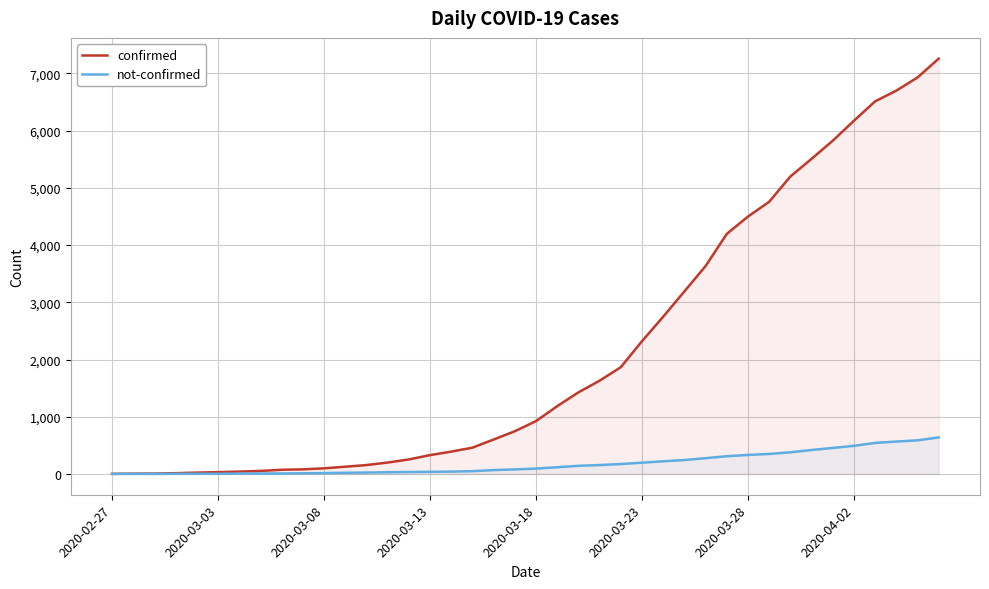

Reading left to right, extract all data points from this chart.

confirmed: 2	6	7	14	24	32	42	53	74	81	99	127	156	200	254	330	391	460	602	747	924	1185	1426	1630	1866	2320	2748	3190	3633	4195	4498	4756	5198	5507	5823	6173	6512	6699	6929	7258
not-confirmed: 2	2	2	3	4	4	7	8	9	12	16	21	25	30	34	38	41	49	68	80	94	118	143	156	174	197	222	244	276	310	333	350	379	419	455	492	543	567	588	639